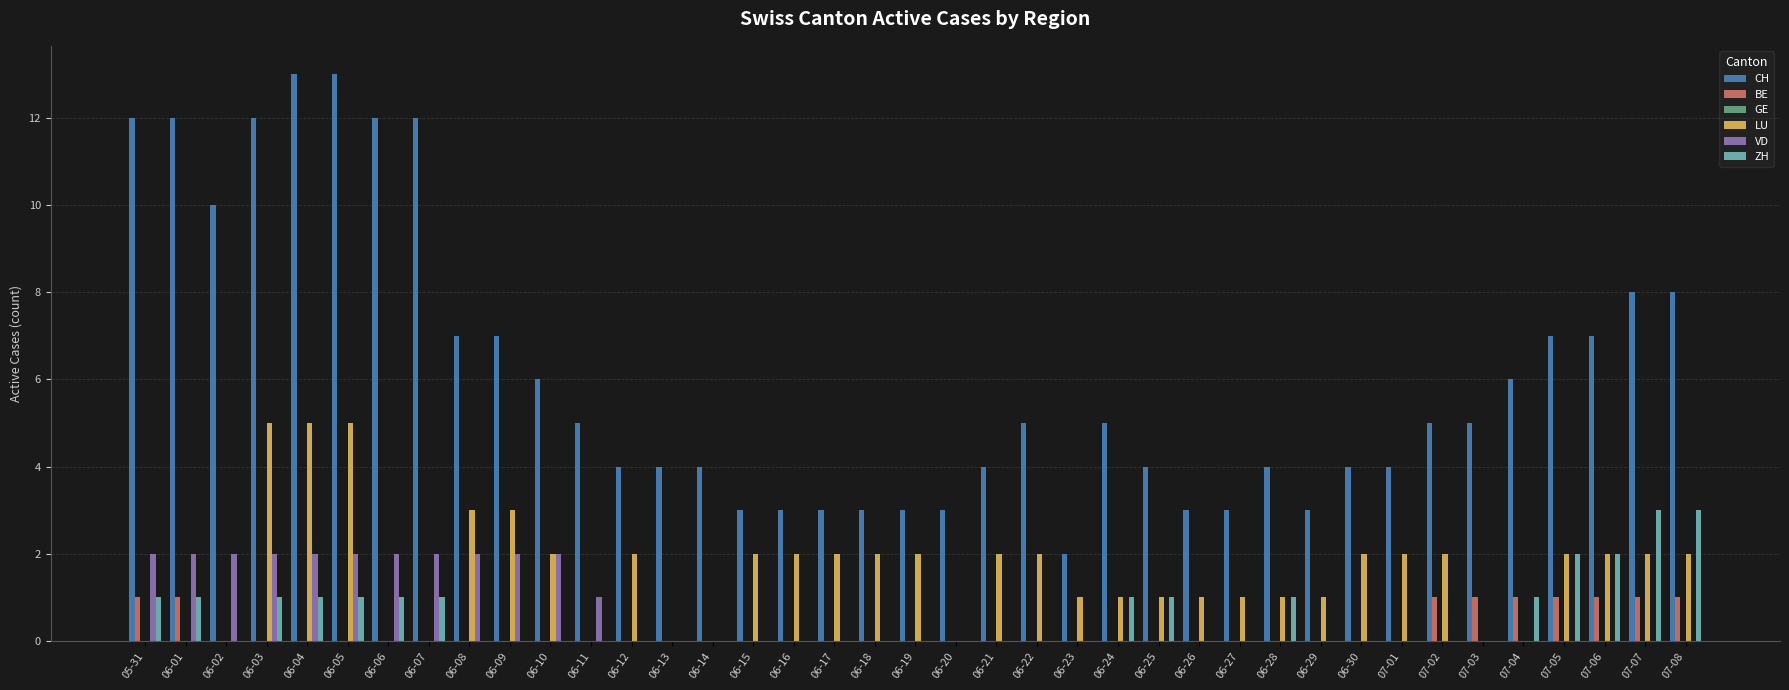

What is the total value across all series at 05-31?

16